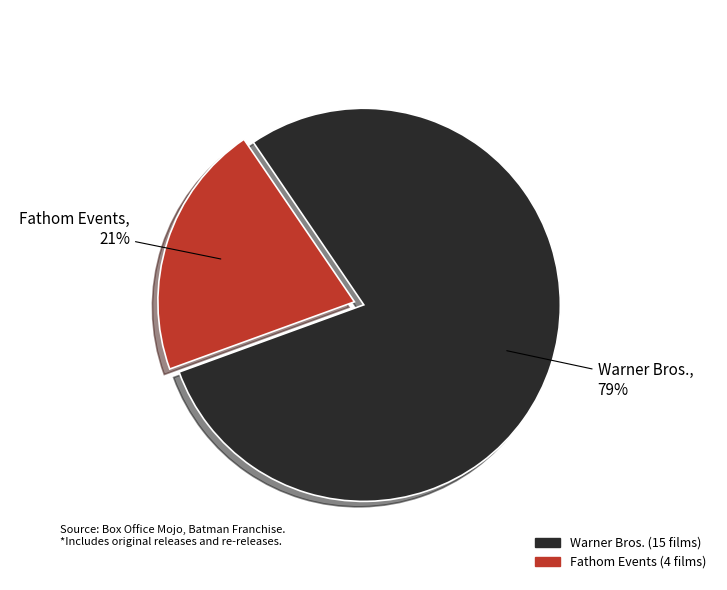

How many segments does this pie chart have?

2